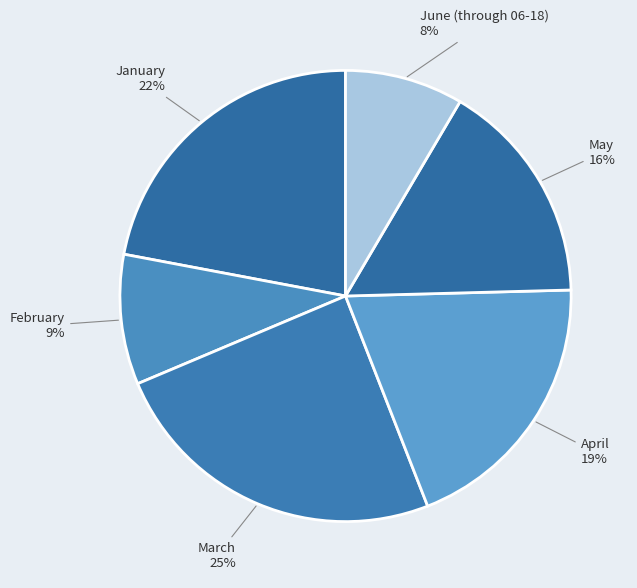

How many slices are in this pie chart?

6